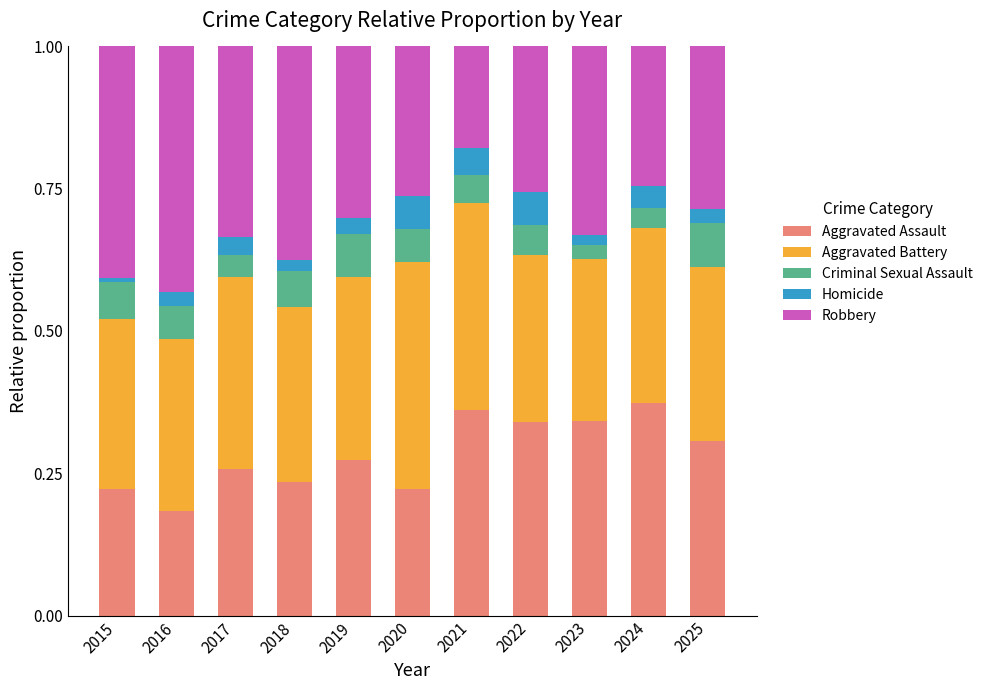

At which label does Aggravated Assault reach its minimum?

2016